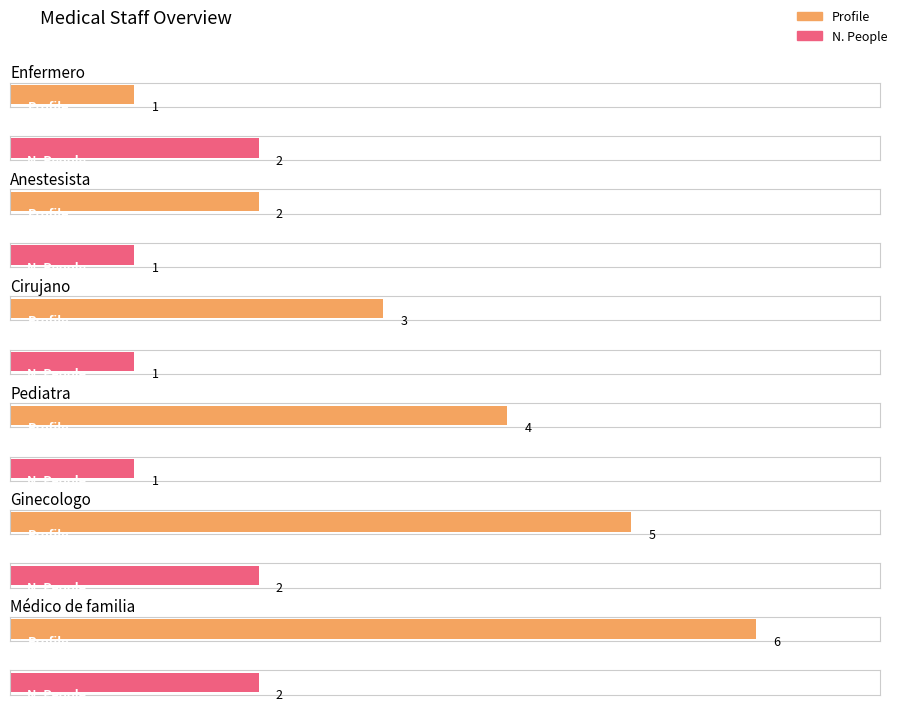

What are all the series names shown in the legend?

Profile, N. People